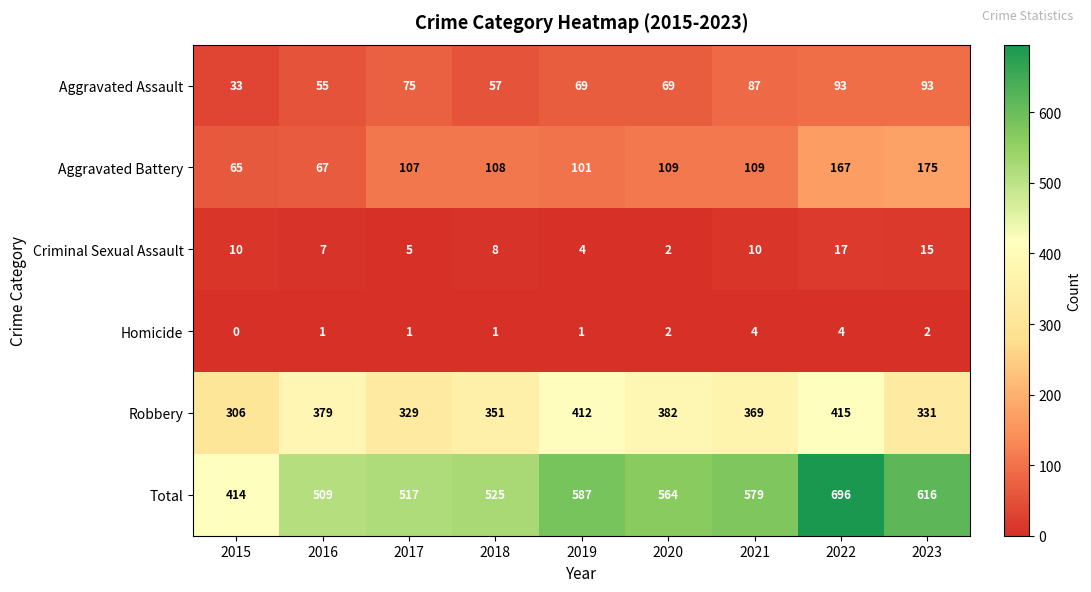

At 2022, list the series in order from smallest to largest.

Homicide, Criminal Sexual Assault, Aggravated Assault, Aggravated Battery, Robbery, Total